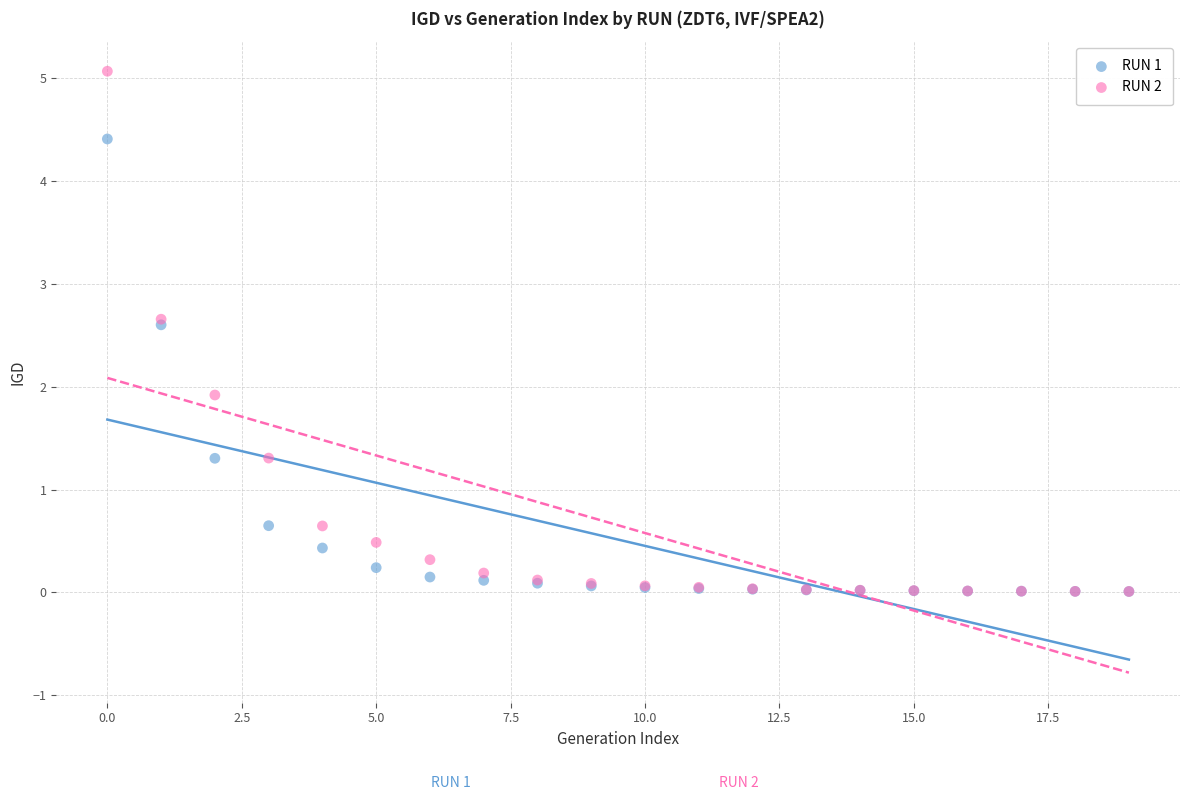

Across all series, what Y value is closest to 2?

1.9